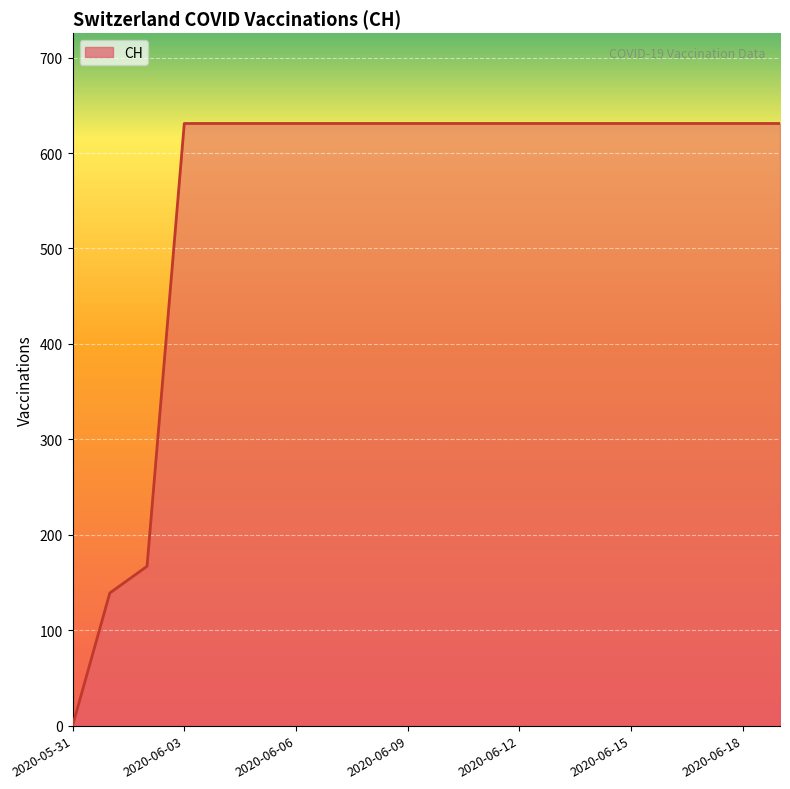

What is the difference between the maximum and minimum values?

631